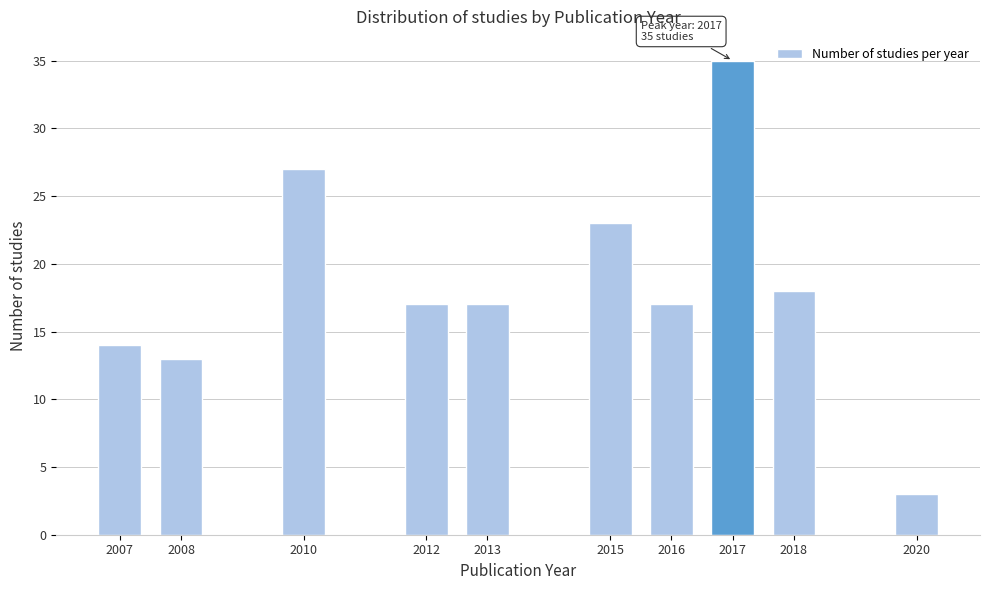

Reading left to right, transcribe all the data shown in this chart.

2007=14	2008=13	2010=27	2012=17	2013=17	2015=23	2016=17	2017=35	2018=18	2020=3